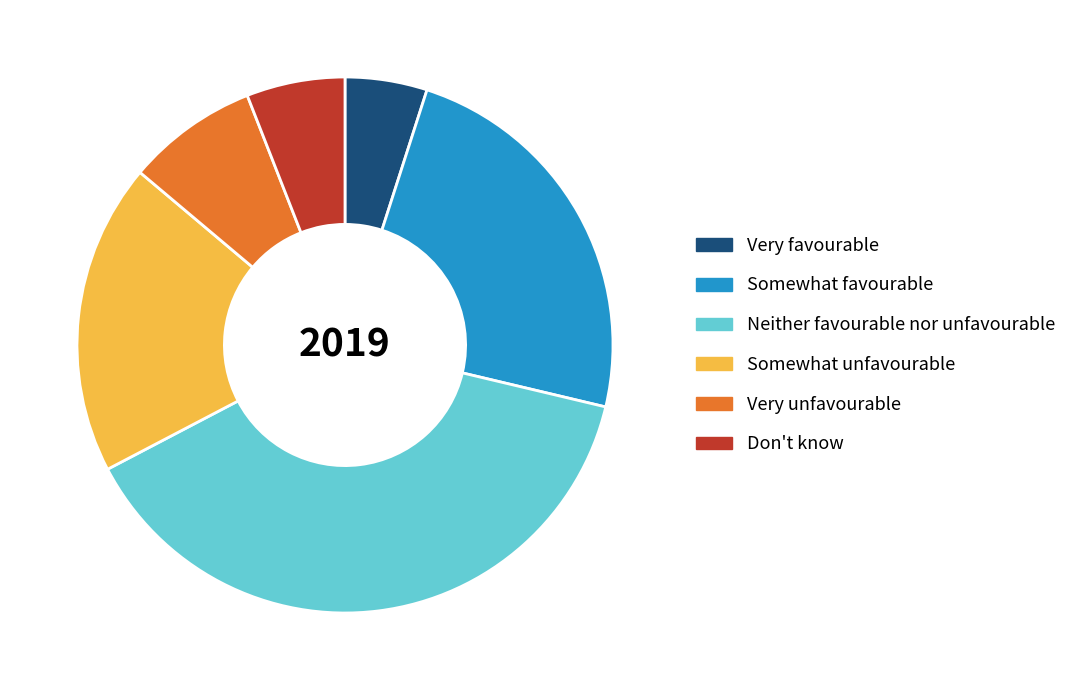

Which slice is the smallest?

Very favourable